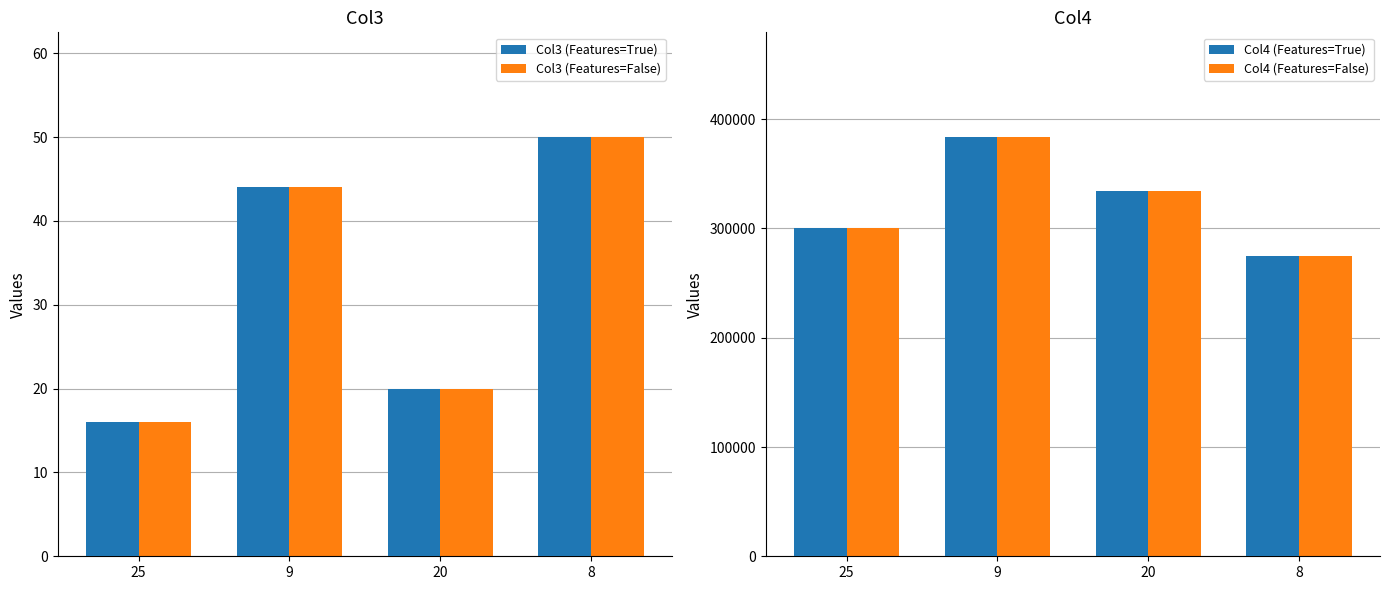

Are the bars grouped side by side (vs. stacked)?

Yes